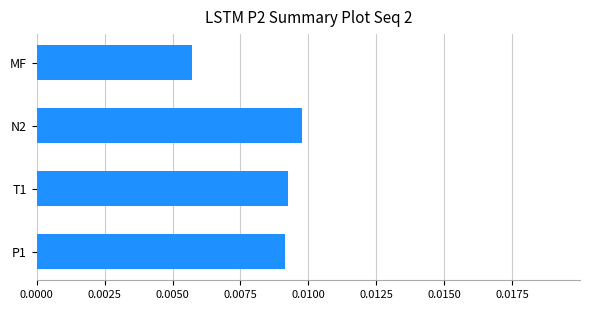

Where is the data nearest to the value 0?

MF